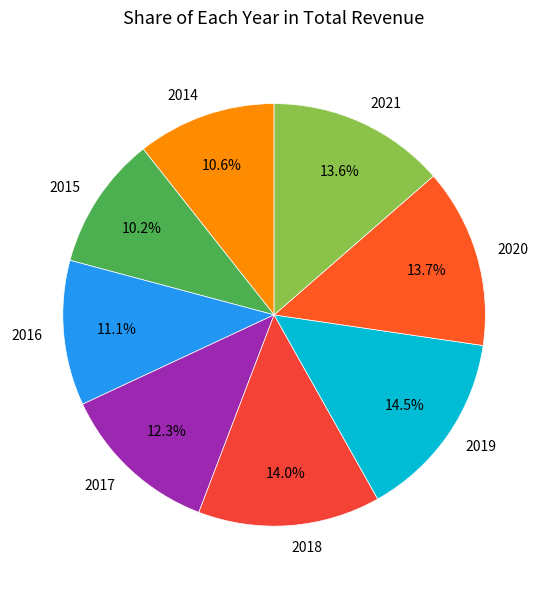

The 2020 slice represents 27% of the pie. True or false?

False